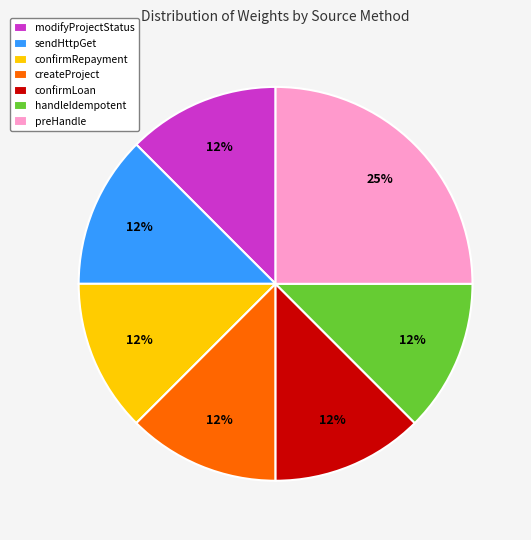

To the nearest percent, what is the average slice percentage?

14%